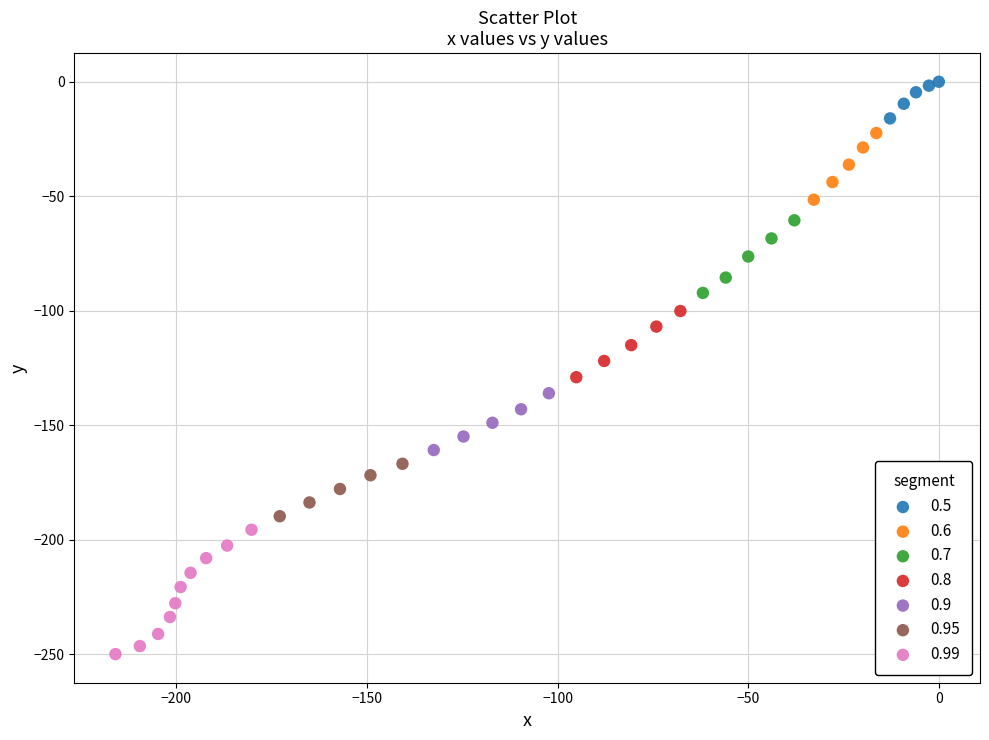

What are all the series names shown in the legend?

0.5, 0.6, 0.7, 0.8, 0.9, 0.95, 0.99